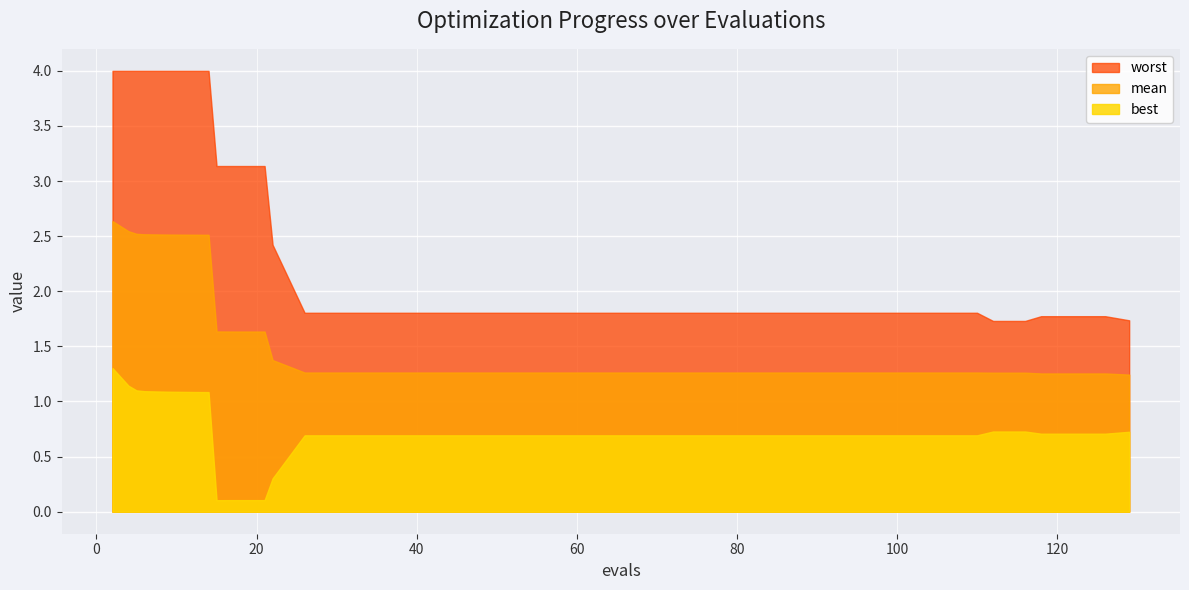

Does the chart display data point markers on the line(s)?

No